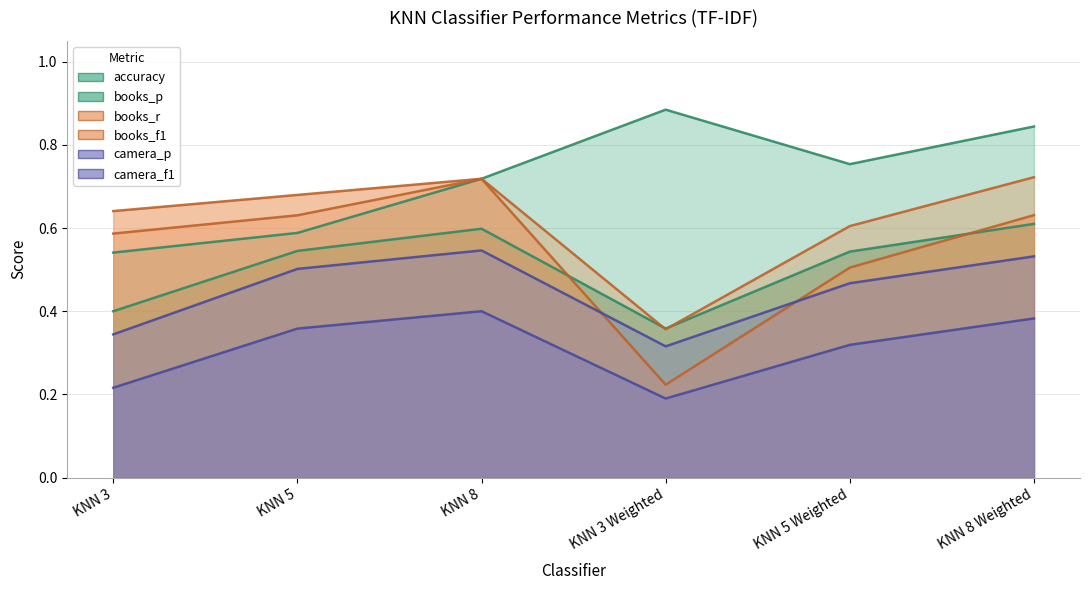

True or false: books_p has a value of 1.2 at KNN 8 Weighted.

False